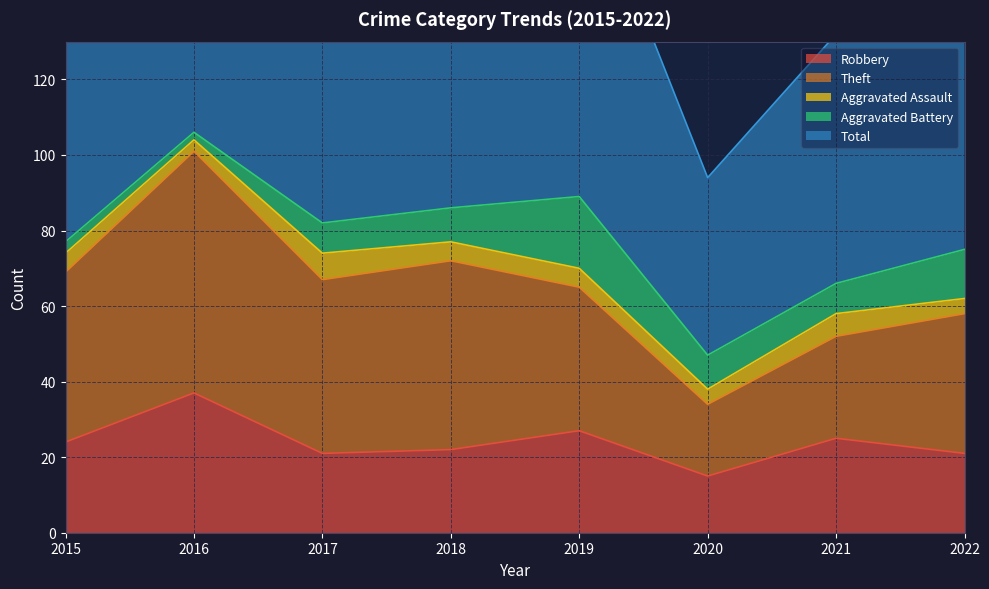

The value of Aggravated Assault at 2018 is 1. True or false?

False